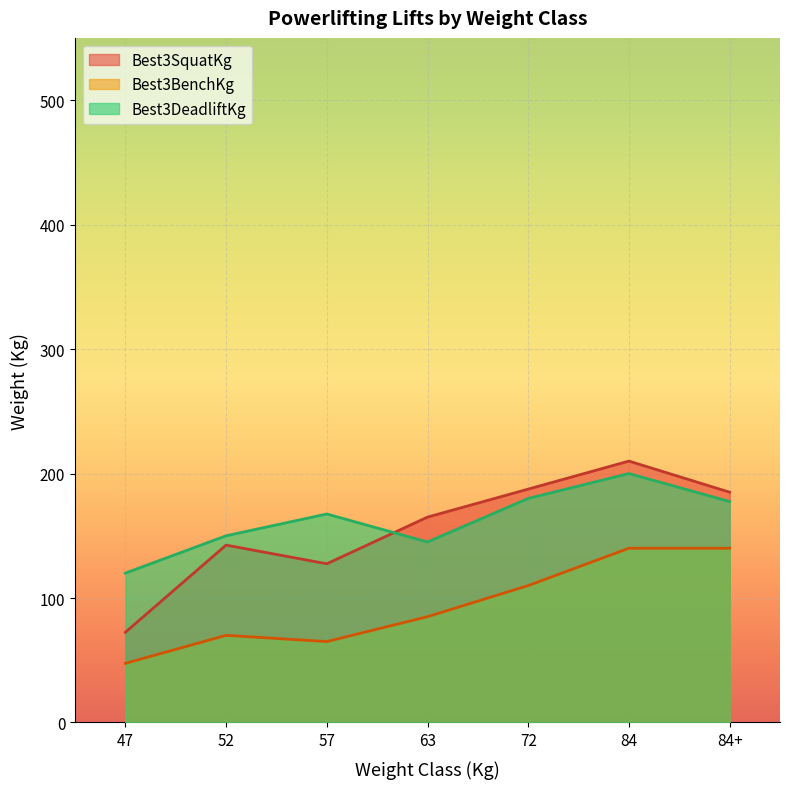

Rank the series by their maximum value, from highest to lowest.

Best3SquatKg, Best3DeadliftKg, Best3BenchKg